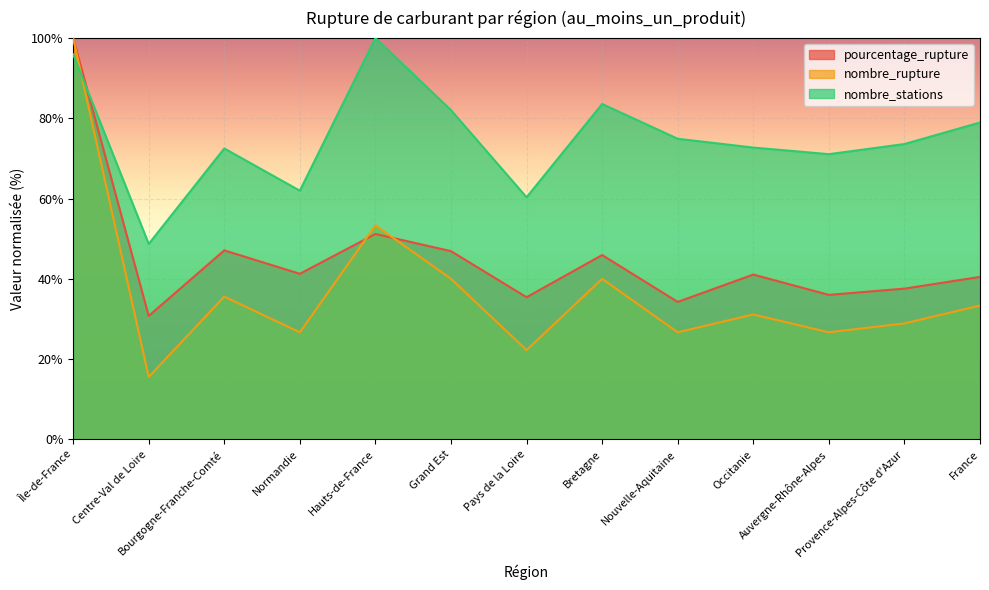

What is the difference between the maximum and minimum values in the pourcentage_rupture series?

69.3